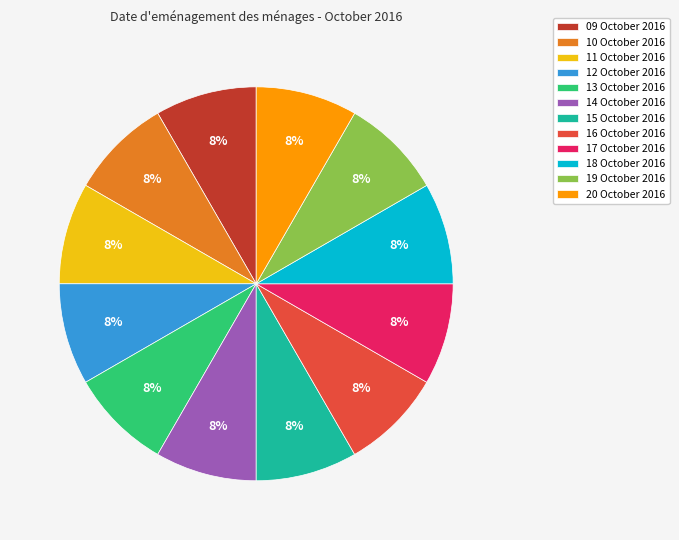

Approximately how many times larger is the value at 18 October 2016 compared to 13 October 2016?

1.0